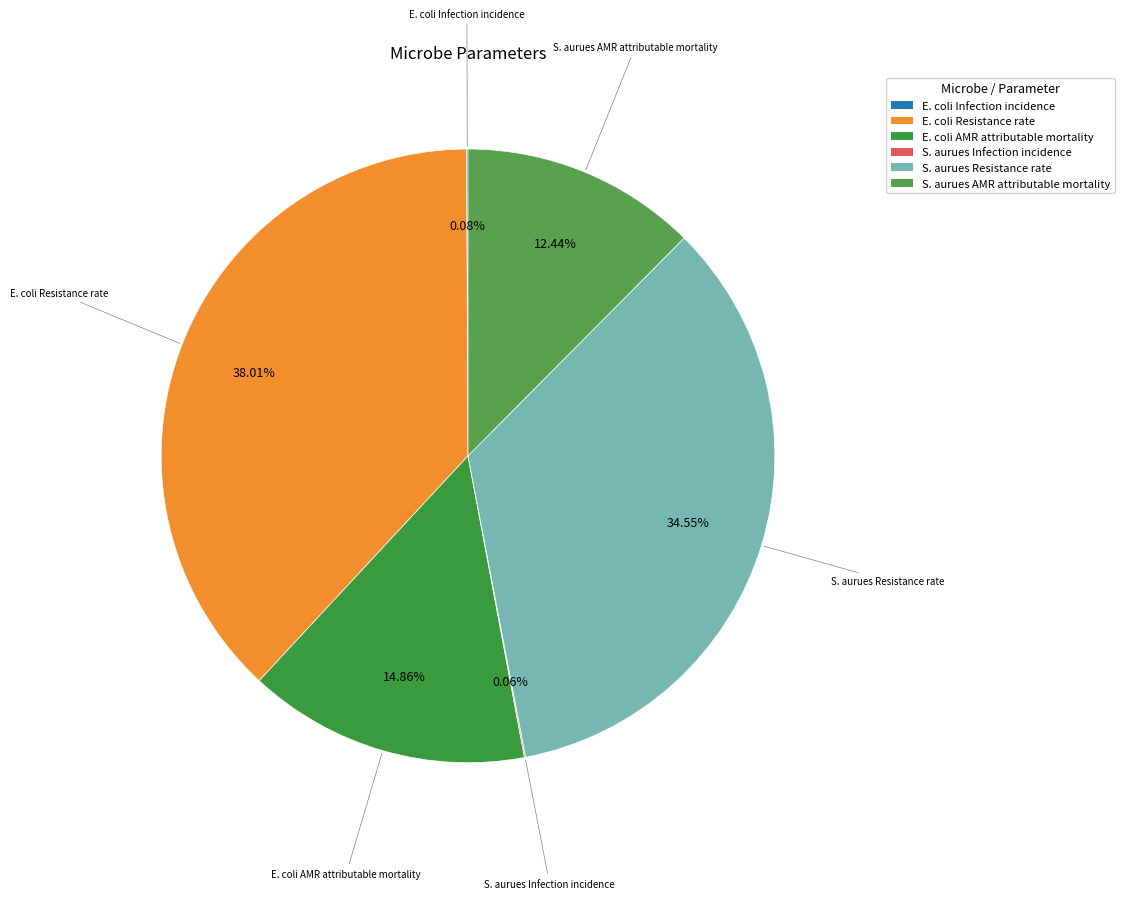

Between E. coli Resistance rate and E. coli AMR attributable mortality, which is larger?

E. coli Resistance rate